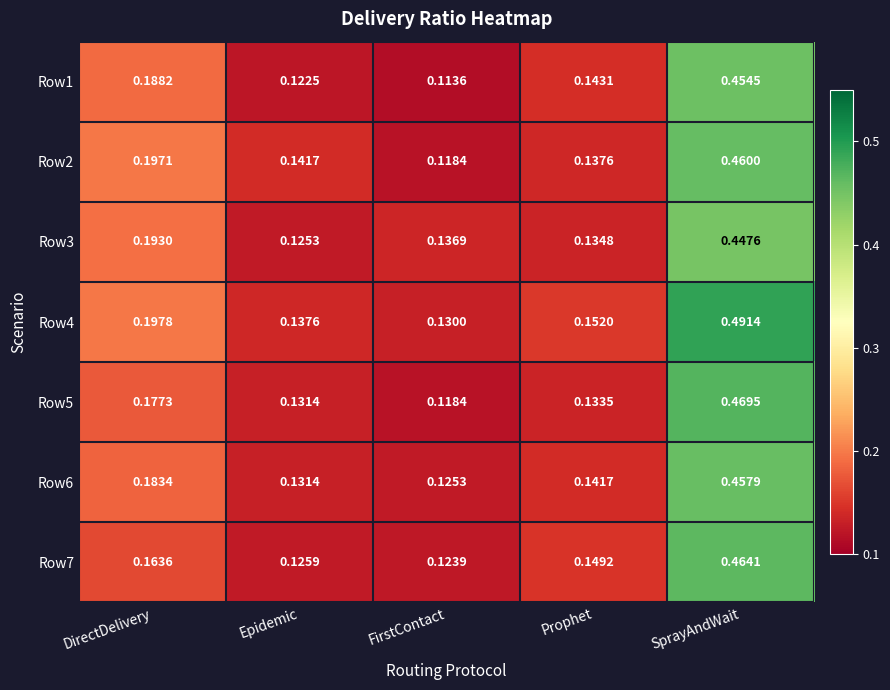

At which category is the sum across all series the highest?

SprayAndWait